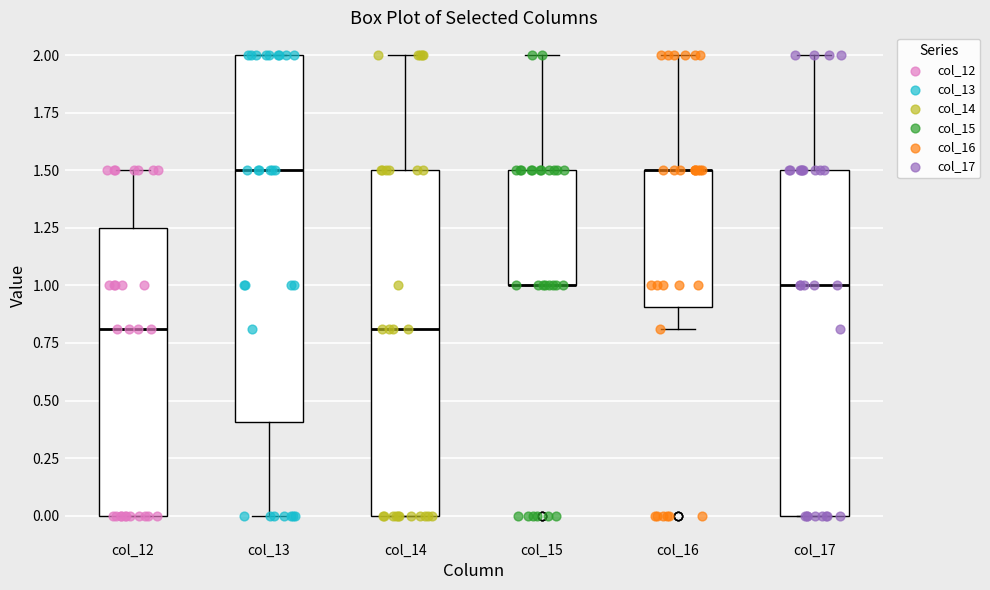

Reading left to right, read every box against the y-axis: the position of its median line, the range the box covers, and the ends of its whiskers. The values are not printed on the chart, so give them approximately, as read against the axis.

col_12: median 0.80, box 0.00 to 1.25, whiskers 0.00 to 1.50
col_13: median 1.50, box 0.40 to 2.00, whiskers 0.00 to 2.00
col_14: median 0.80, box 0.00 to 1.50, whiskers 0.00 to 2.00
col_15: median 1.00 (drawn on the box's lower edge), box 1.00 to 1.50, whiskers 1.00 to 2.00
col_16: median 1.50 (drawn on the box's upper edge), box 0.90 to 1.50, whiskers 0.80 to 2.00
col_17: median 1.00, box 0.00 to 1.50, whiskers 0.00 to 2.00